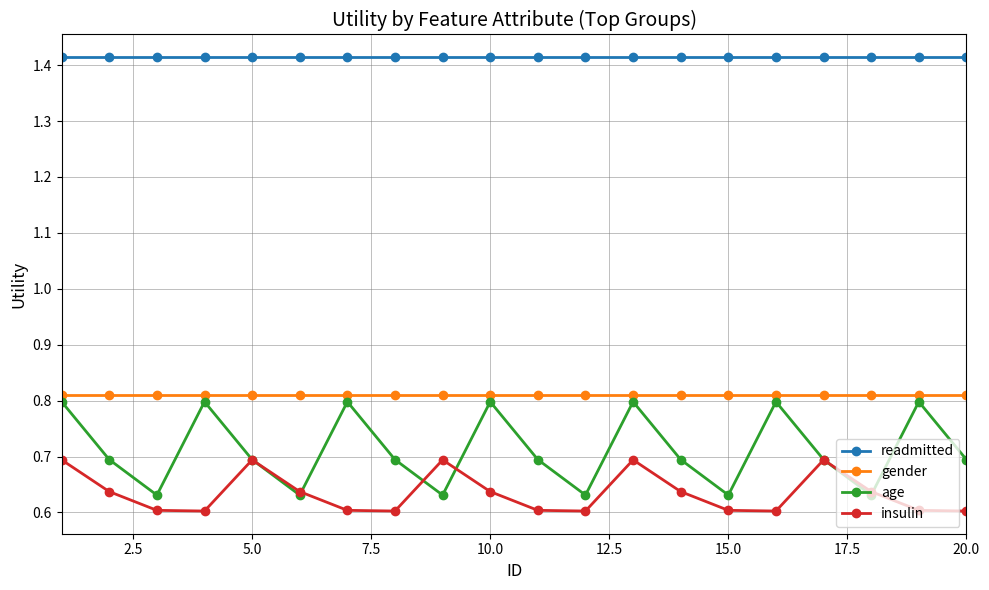

Which series has the largest total across all categories?

readmitted